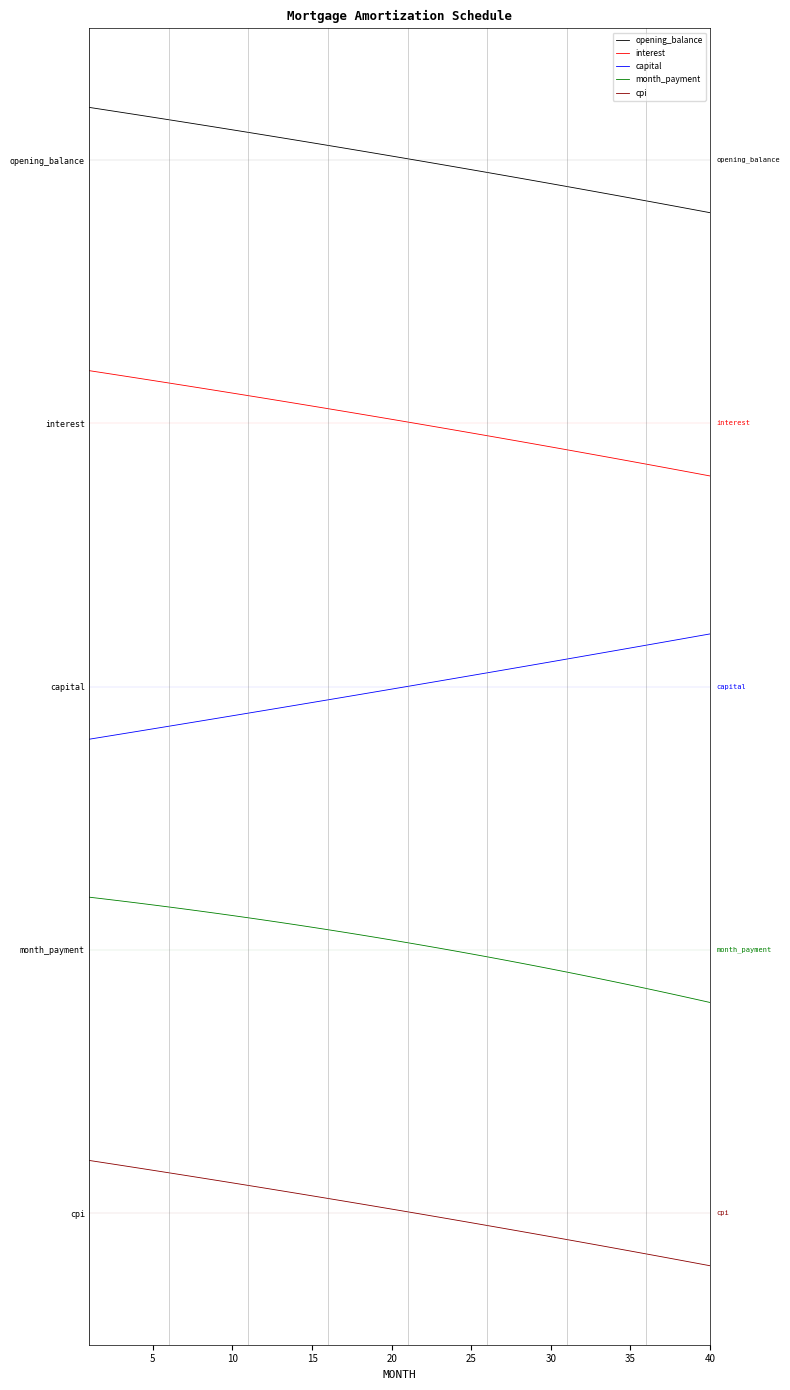

What are all the series names shown in the legend?

opening_balance, interest, capital, month_payment, cpi